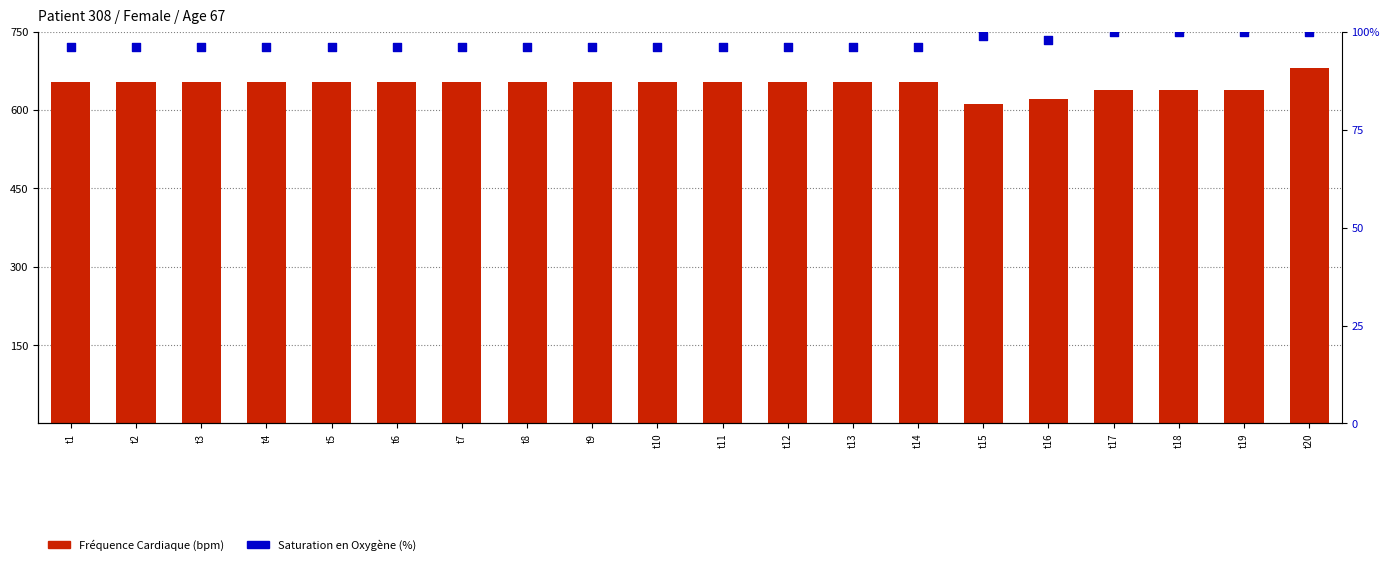

Which series has the largest total across all categories?

Fréquence Cardiaque (bpm)